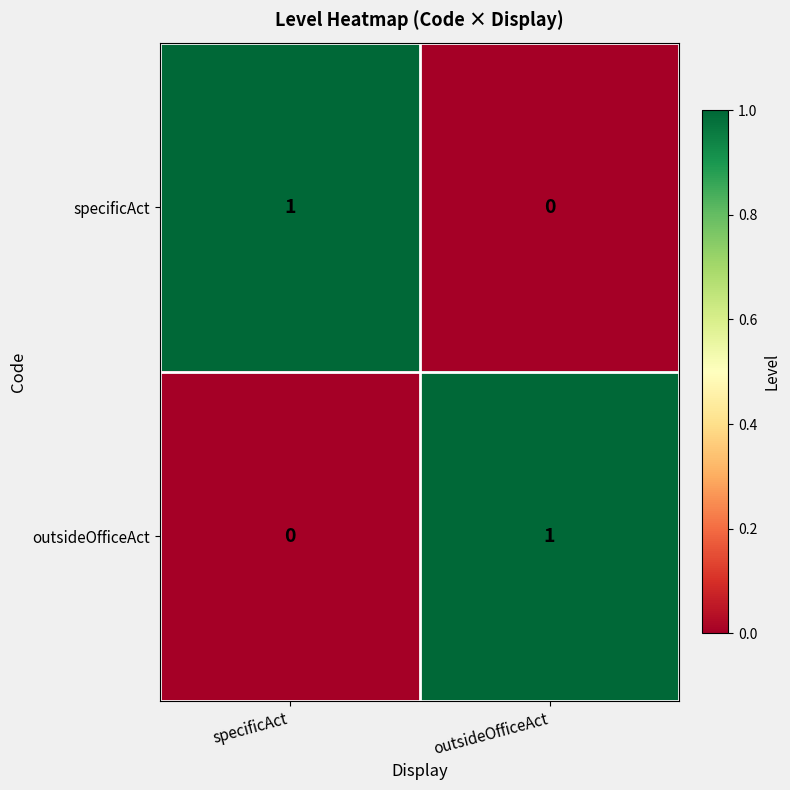

Reading left to right, extract all data points from this chart.

specificAct: specificAct=1	outsideOfficeAct=0
outsideOfficeAct: specificAct=0	outsideOfficeAct=1